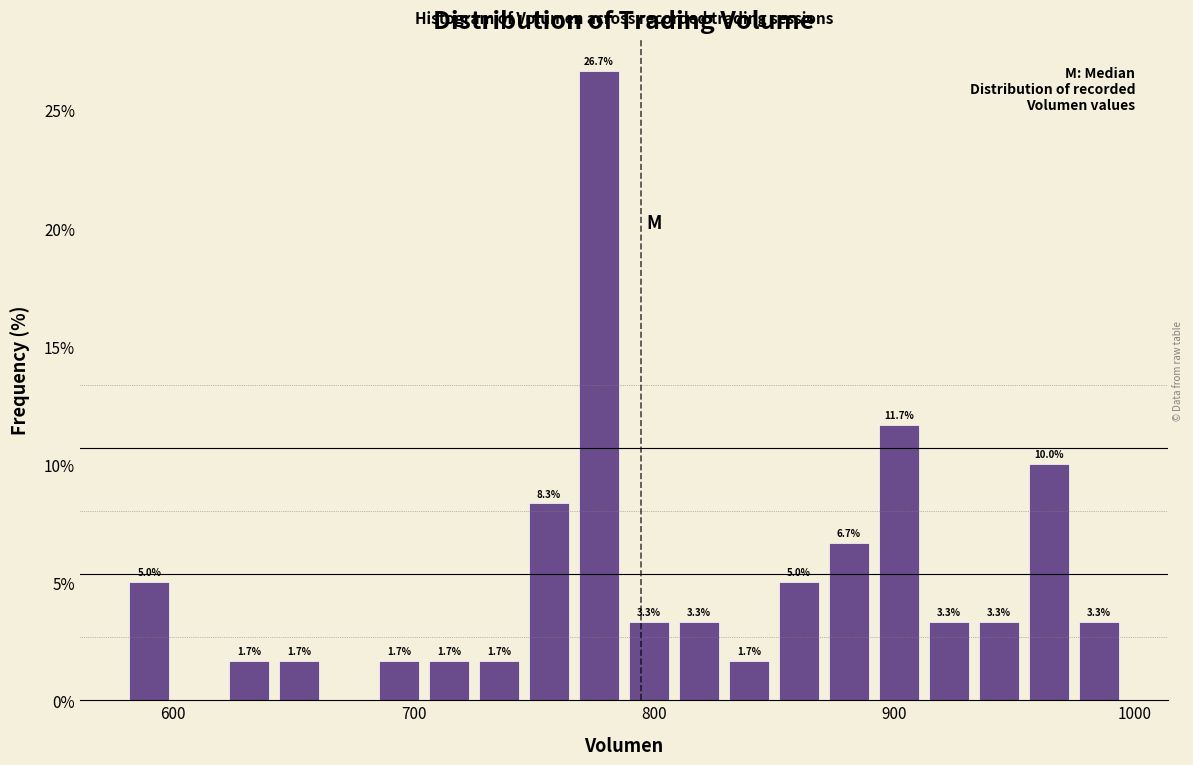

Read against the x-axis, roughly where is the centre of the tallest bar?

780